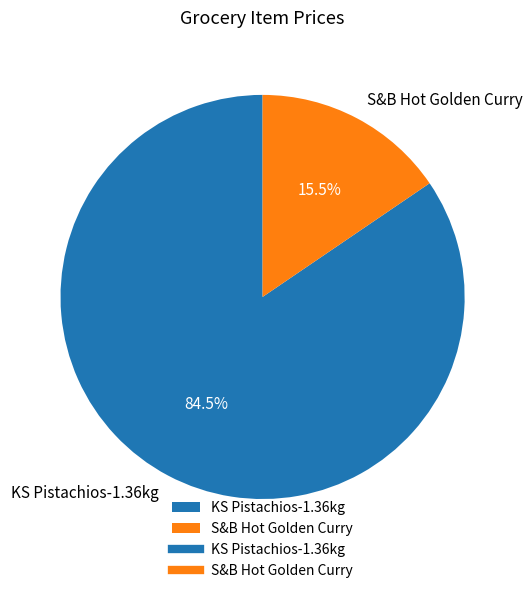

How many slices are in this pie chart?

2